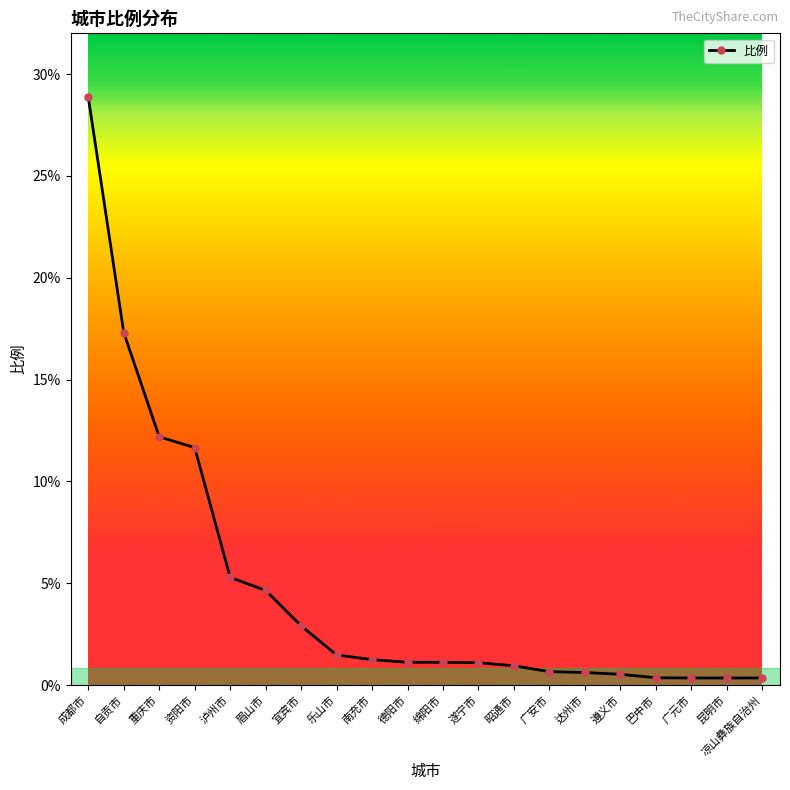

Is this an area chart (filled region under the line)?

No